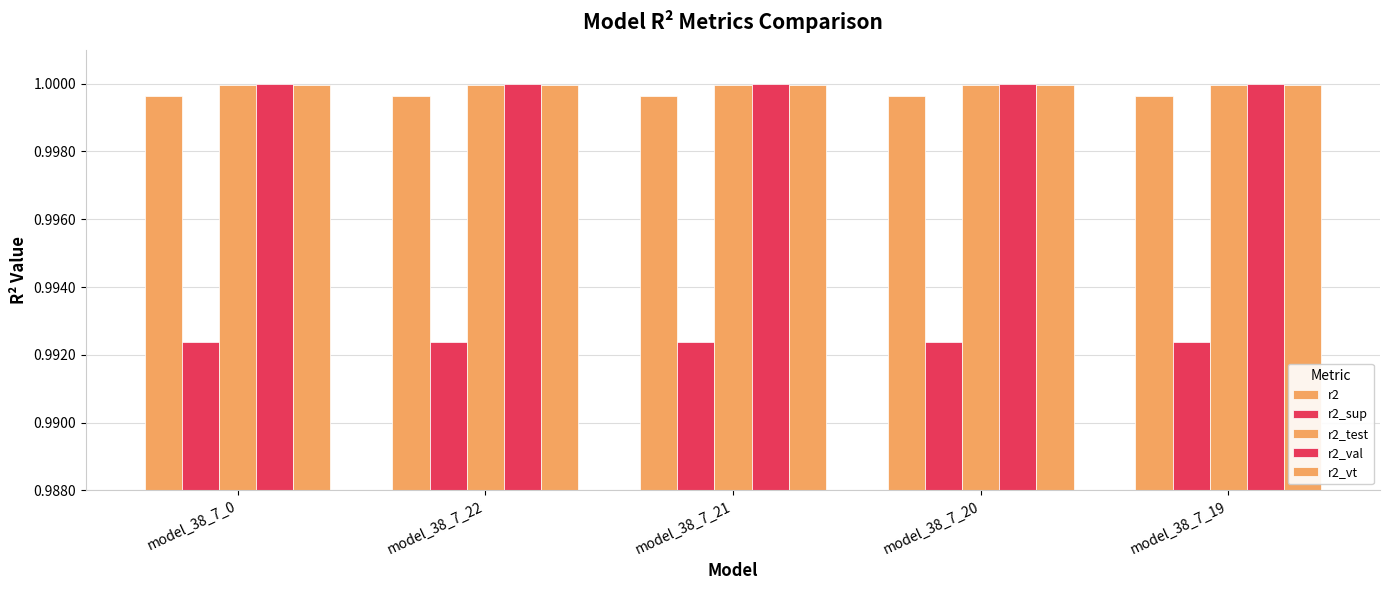

True or false: r2_val has a value of 1.6 at model_38_7_21.

False